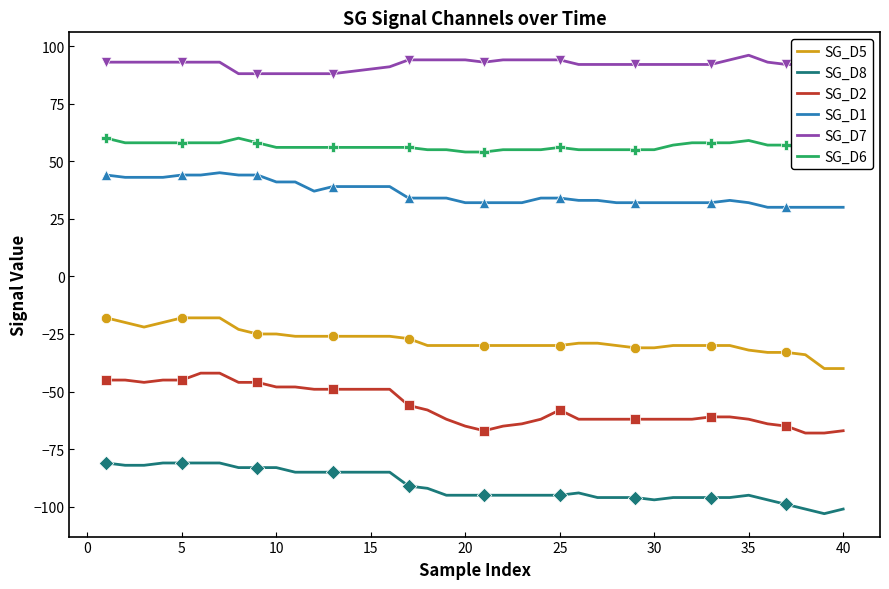

True or false: SG_D1 and SG_D8 intersect in this chart.

False